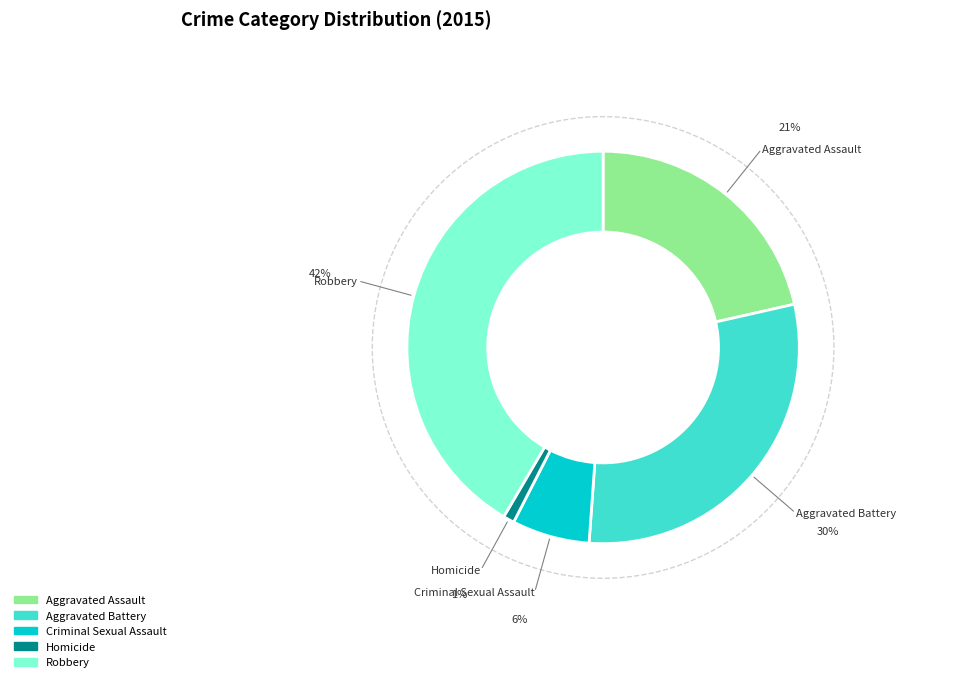

True or false: Aggravated Battery accounts for 35% of the total.

False